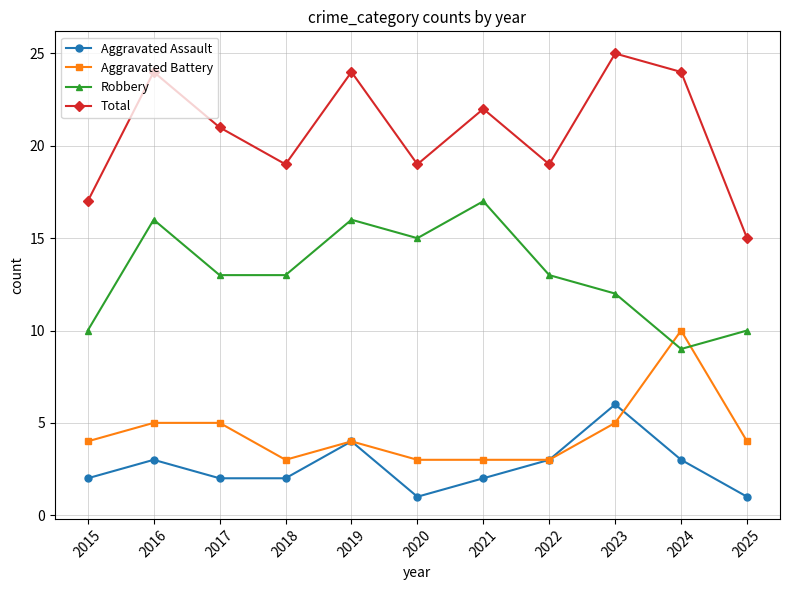

Reading right to left, extract all data points from this chart.

Aggravated Assault: 1	3	6	3	2	1	4	2	2	3	2
Aggravated Battery: 4	10	5	3	3	3	4	3	5	5	4
Robbery: 10	9	12	13	17	15	16	13	13	16	10
Total: 15	24	25	19	22	19	24	19	21	24	17